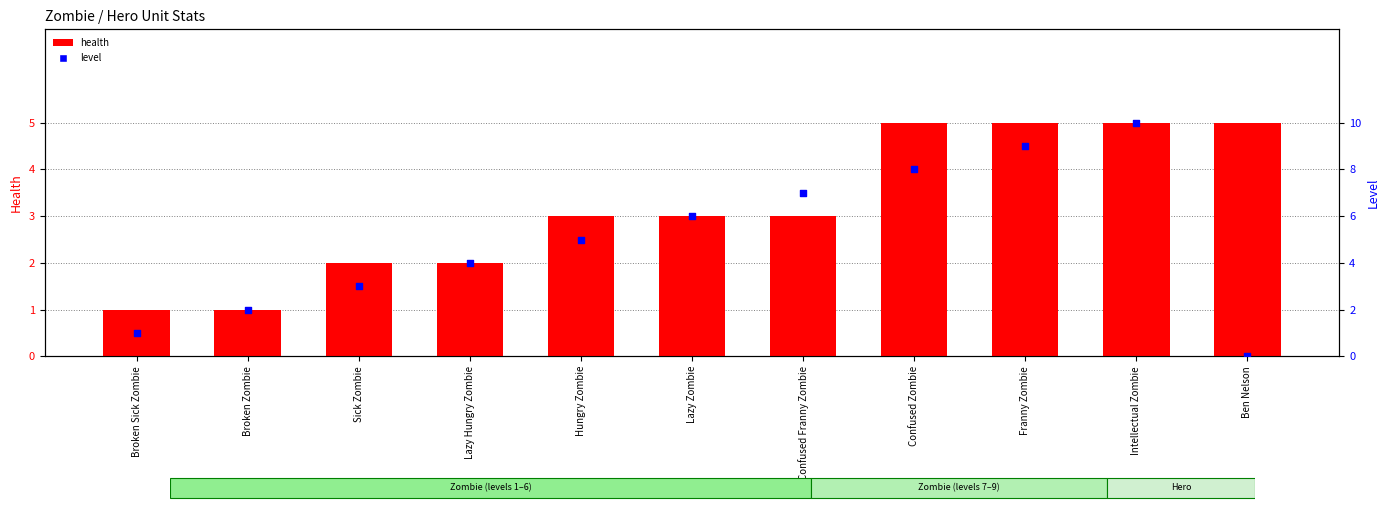

Which series contains the lowest Y value?

level